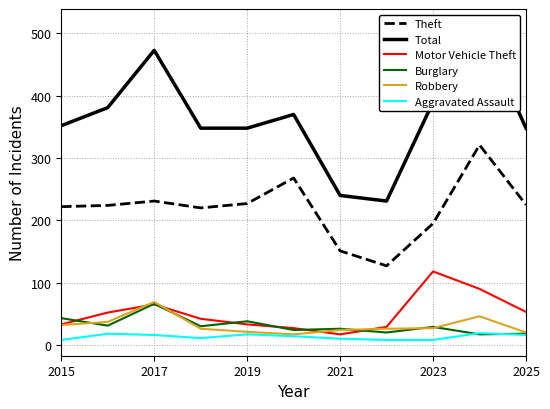

In Burglary, how many points are higher than both neighbors (excluding endpoints)?

4